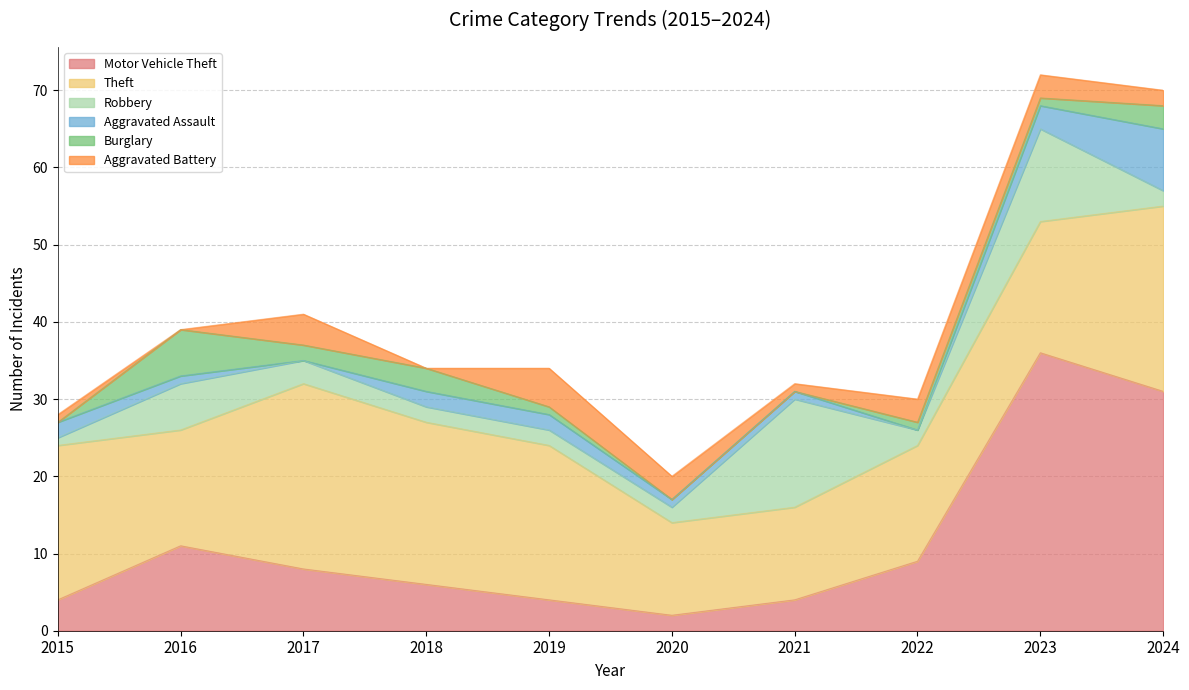

Rank the series by their maximum value, from lowest to highest.

Aggravated Battery, Burglary, Aggravated Assault, Robbery, Theft, Motor Vehicle Theft